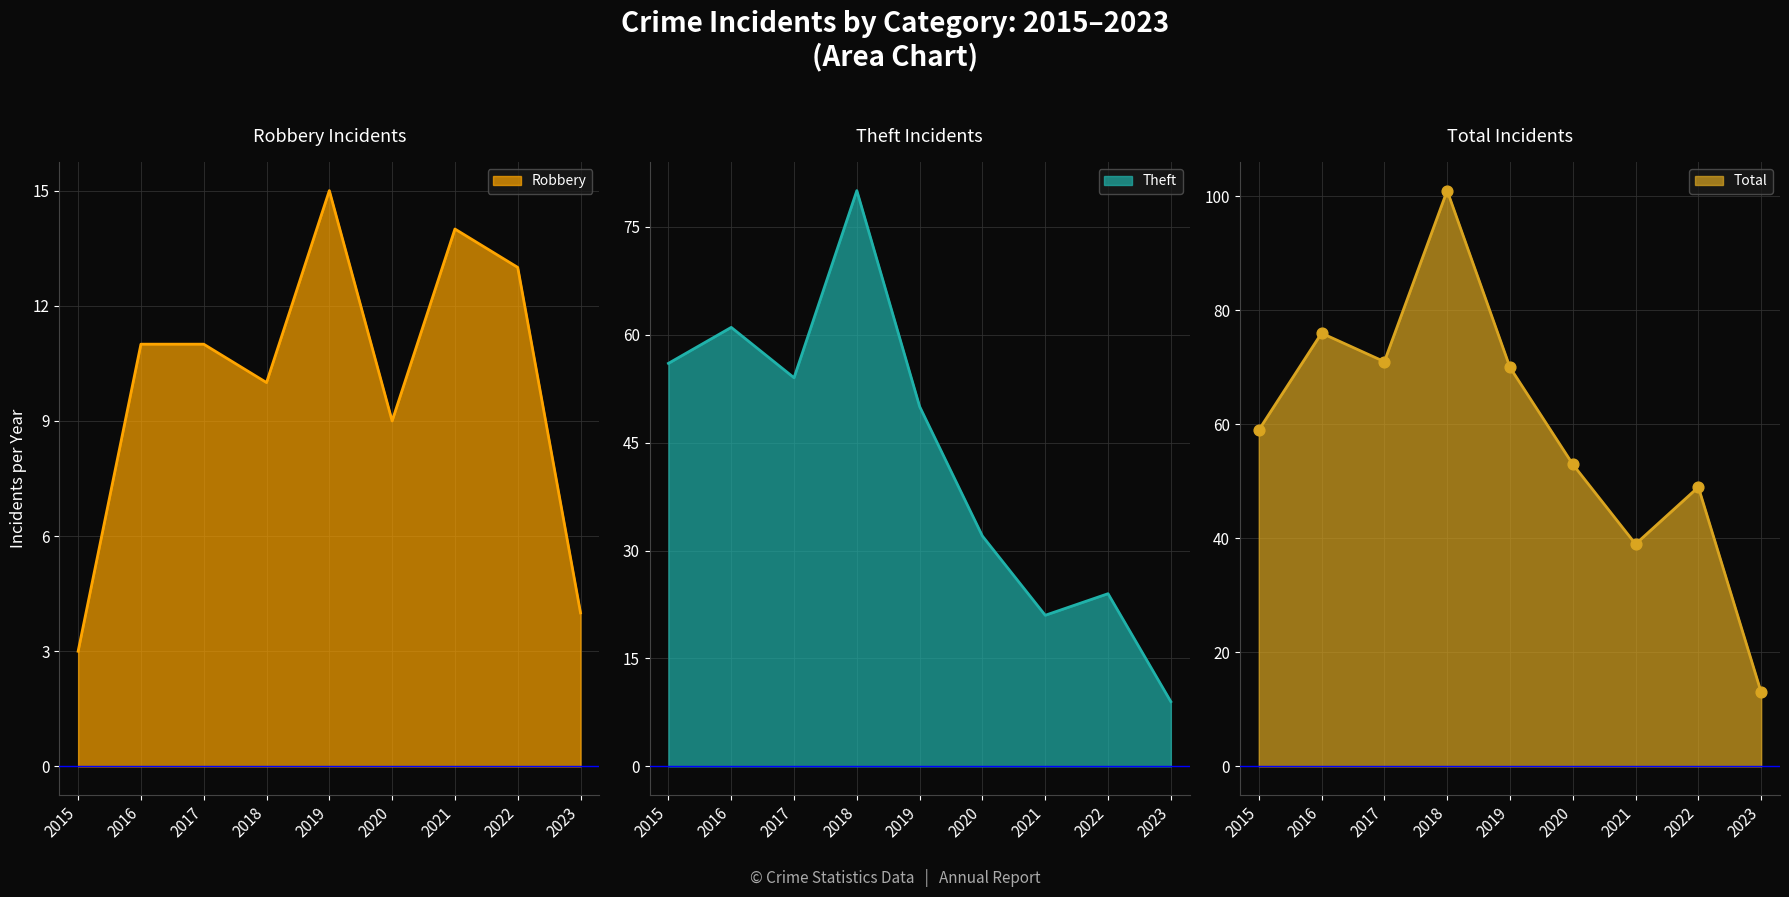

At how many categories does at least one series exceed 10?

9